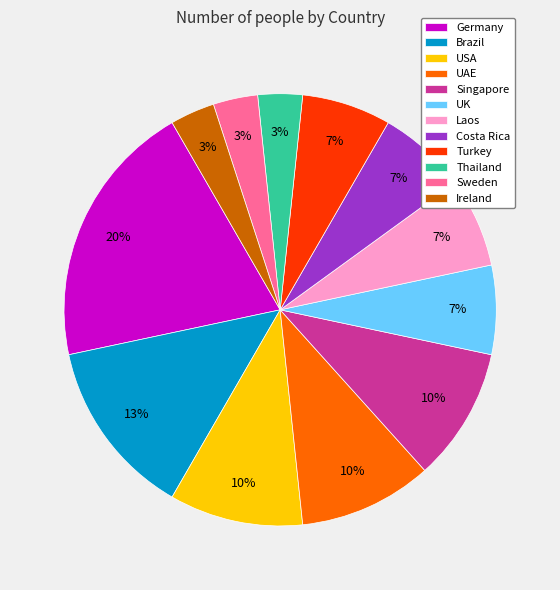

Which category has the biggest portion of the pie?

Germany